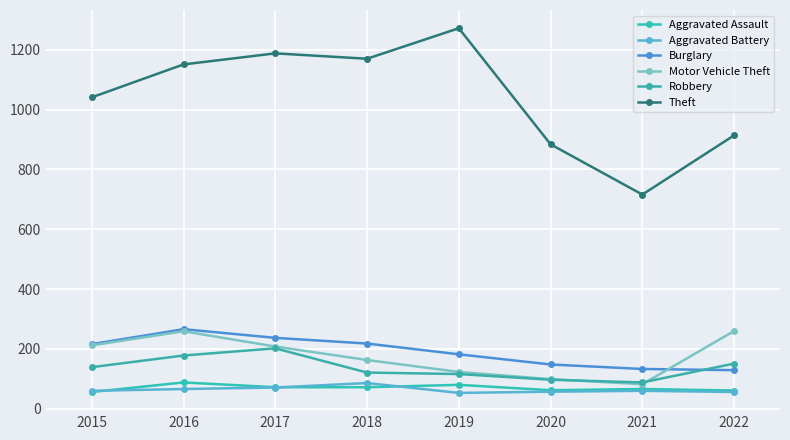

Reading left to right, extract all data points from this chart.

Aggravated Assault: 56	88	72	72	80	62	66	61
Aggravated Battery: 60	66	71	86	53	57	60	56
Burglary: 216	266	237	218	182	148	133	129
Motor Vehicle Theft: 212	259	208	163	123	99	82	260
Robbery: 139	178	202	121	116	97	88	151
Theft: 1041	1151	1188	1170	1272	884	716	914